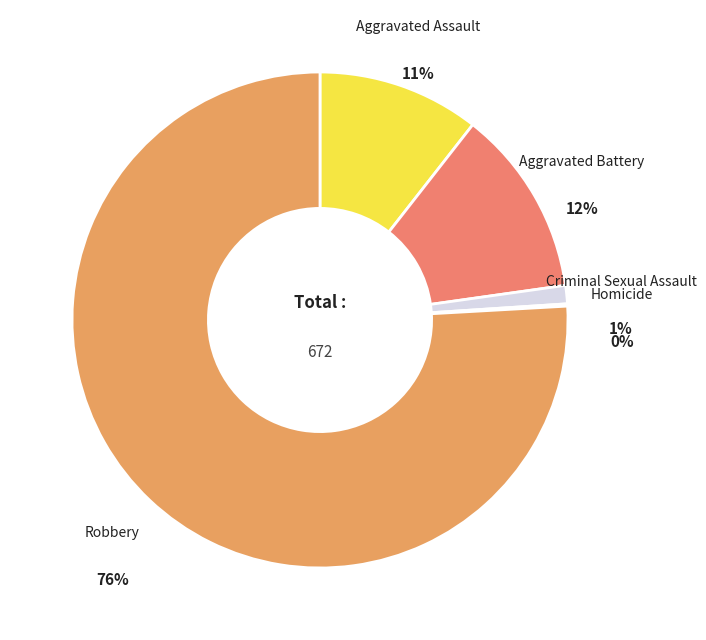

What is the largest slice in the pie chart?

Robbery